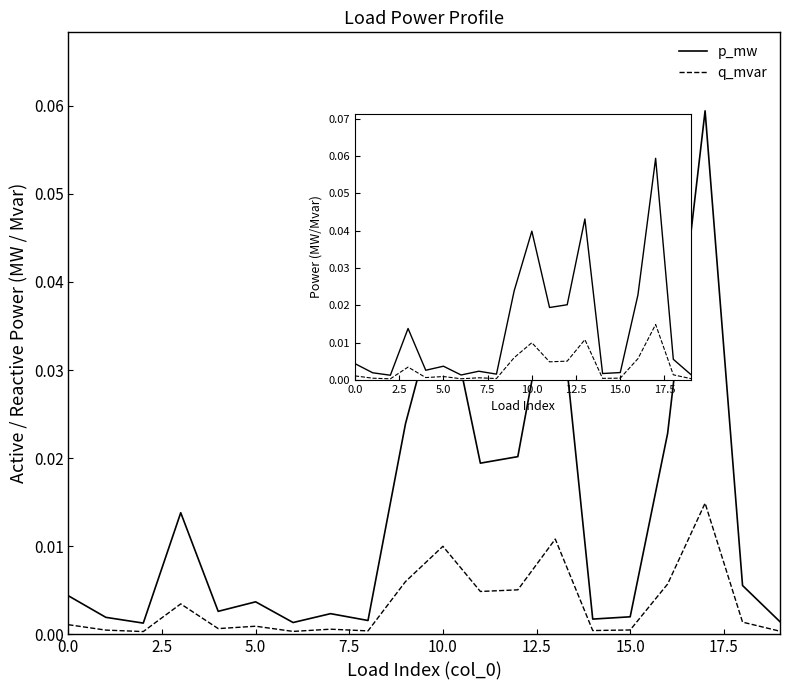

How many interior local valleys does the q_mvar series have?

6